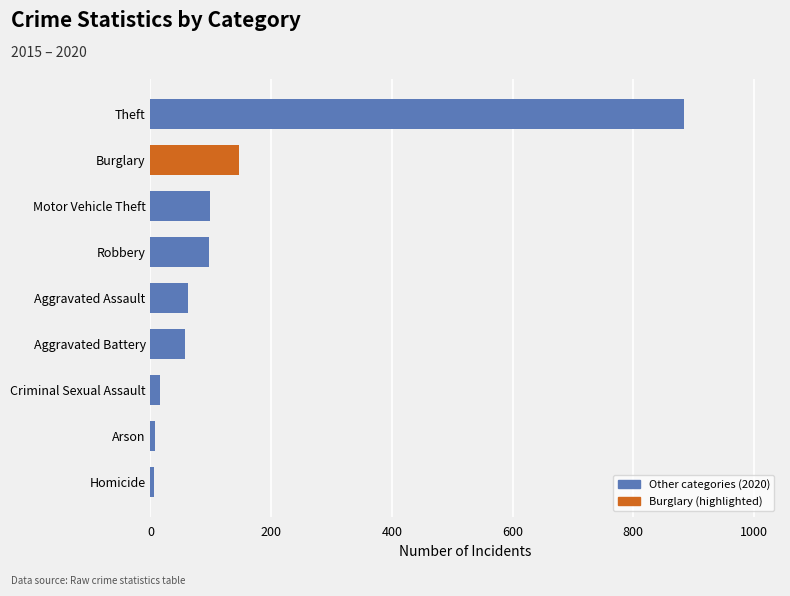

Which has a higher value, Aggravated Battery or Criminal Sexual Assault?

Aggravated Battery